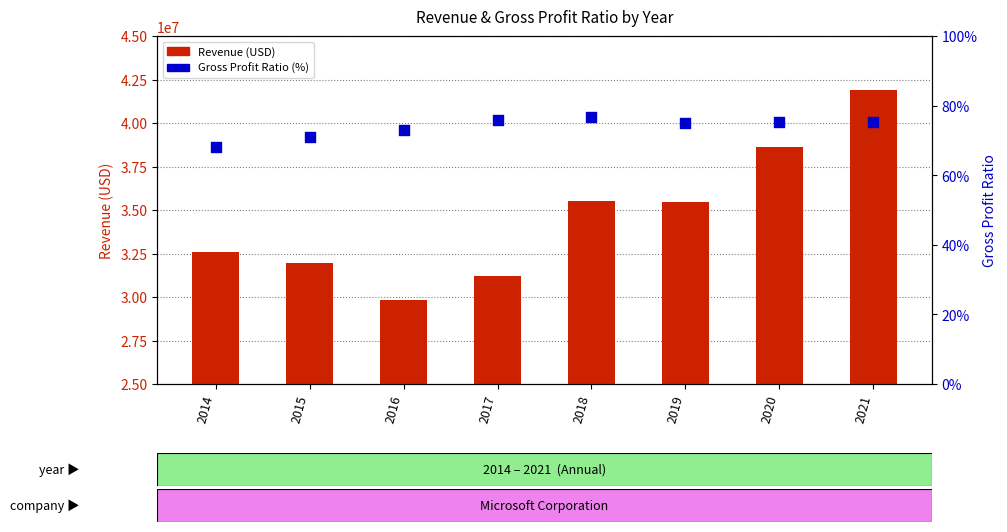

At how many categories does at least one series exceed 21136778?

8